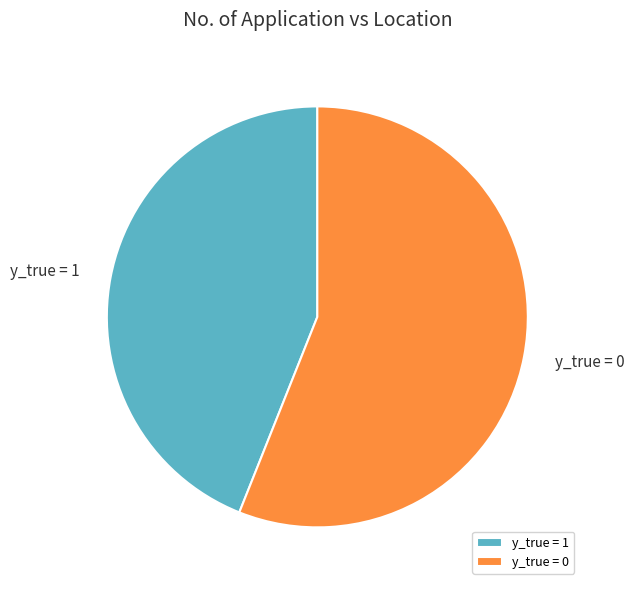

How many segments does this pie chart have?

2